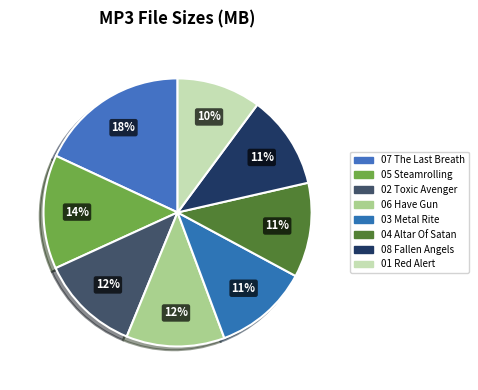

Which category has the biggest portion of the pie?

07 The Last Breath.mp3